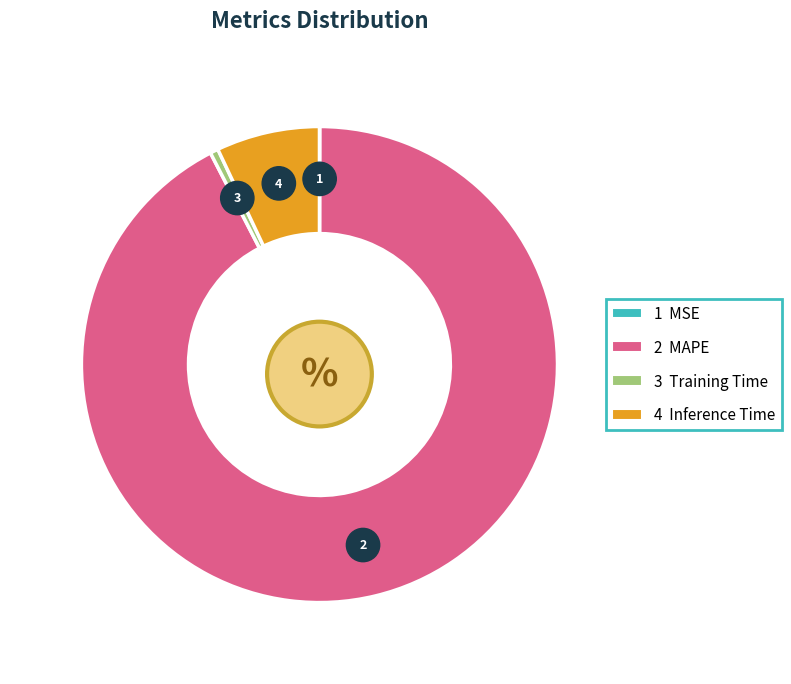

Which slice represents more than half of the pie?

MAPE